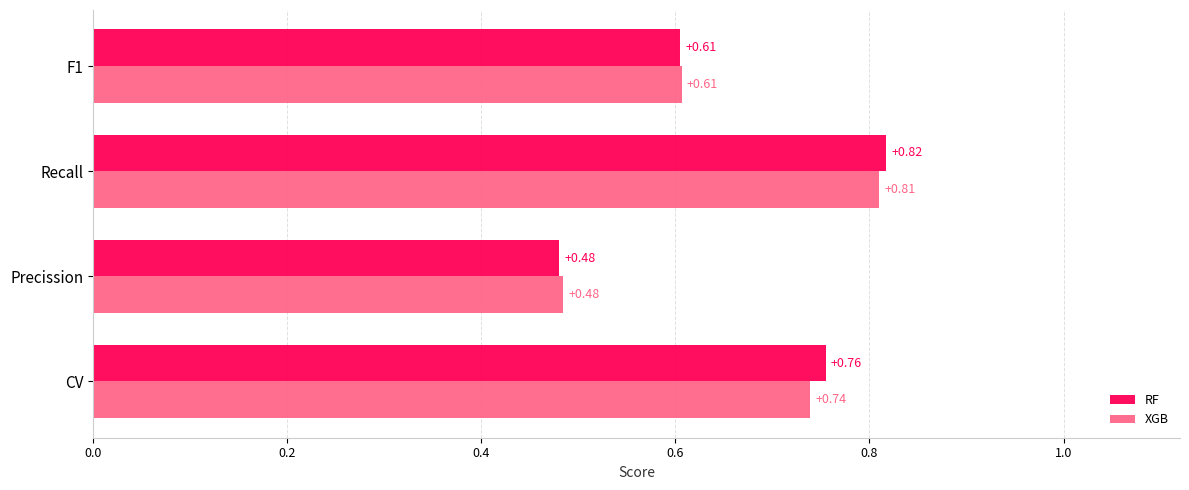

Which series has the widest spread of values?

RF